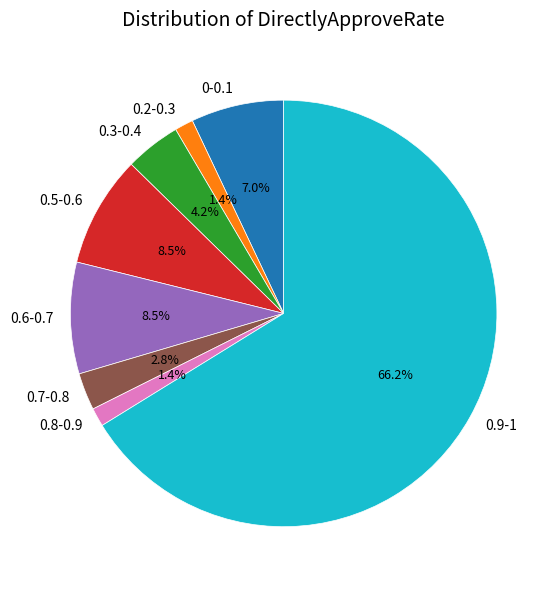

To the nearest percent, what percentage of the pie is 0.9-1?

66%